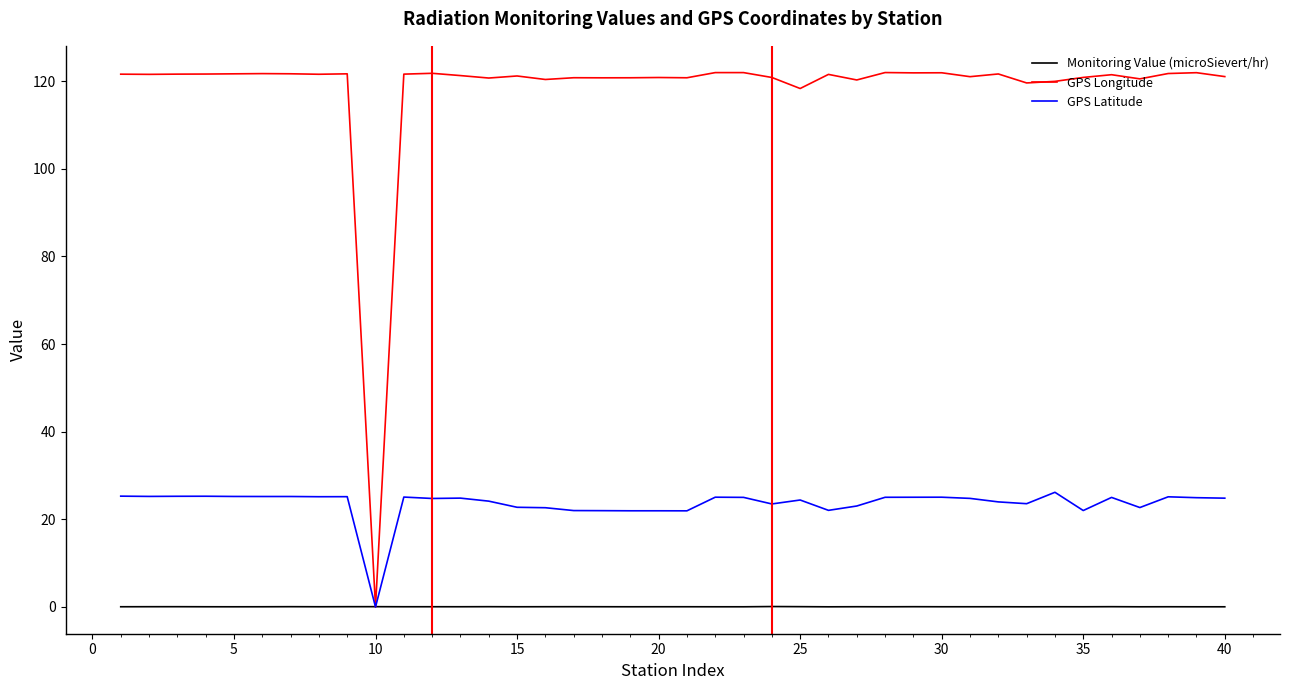

Rank the series by their average value, from lowest to highest.

Monitoring Value (microSievert/hr), GPS Latitude, GPS Longitude